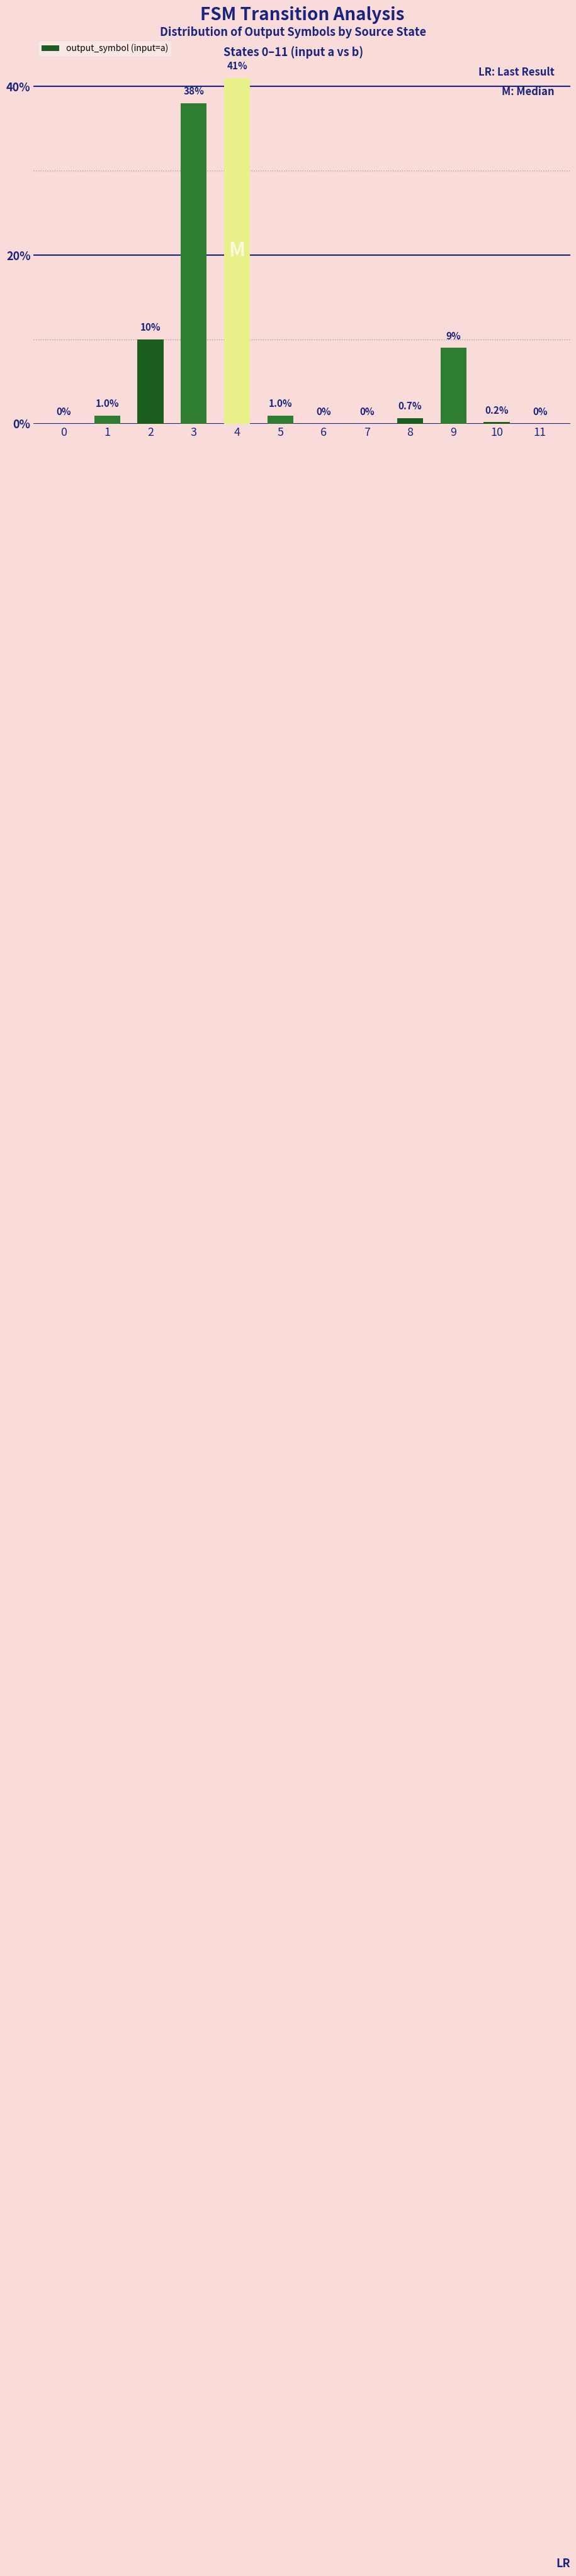

Which has a higher value, 9 or 10?

9